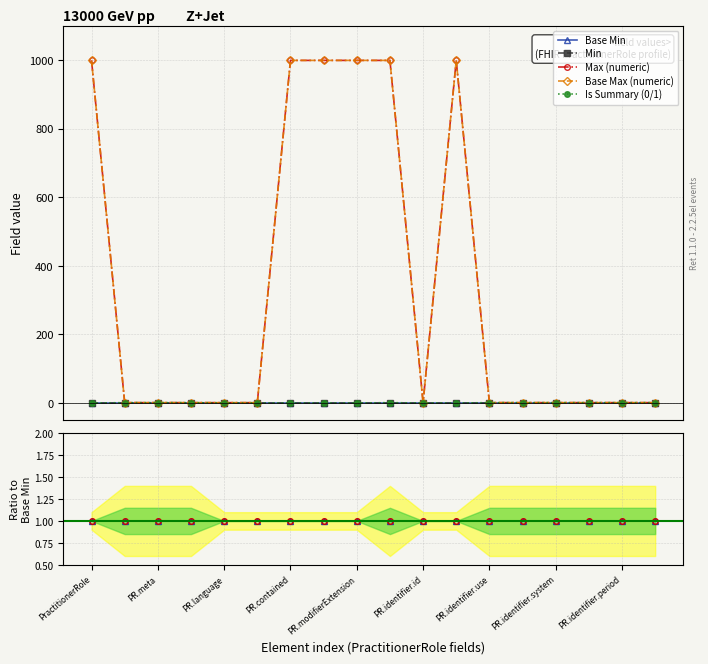

Rank the series at 9 from lowest to highest value.

Min, Max (numeric), Base Min, Is Summary (0/1), Base Max (numeric)